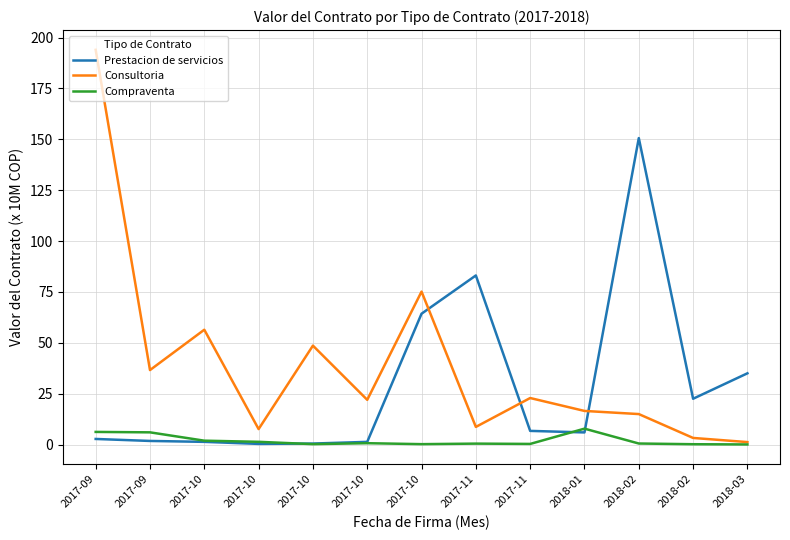

What is the spread (max minus min) of values at 2017-10?

55.1